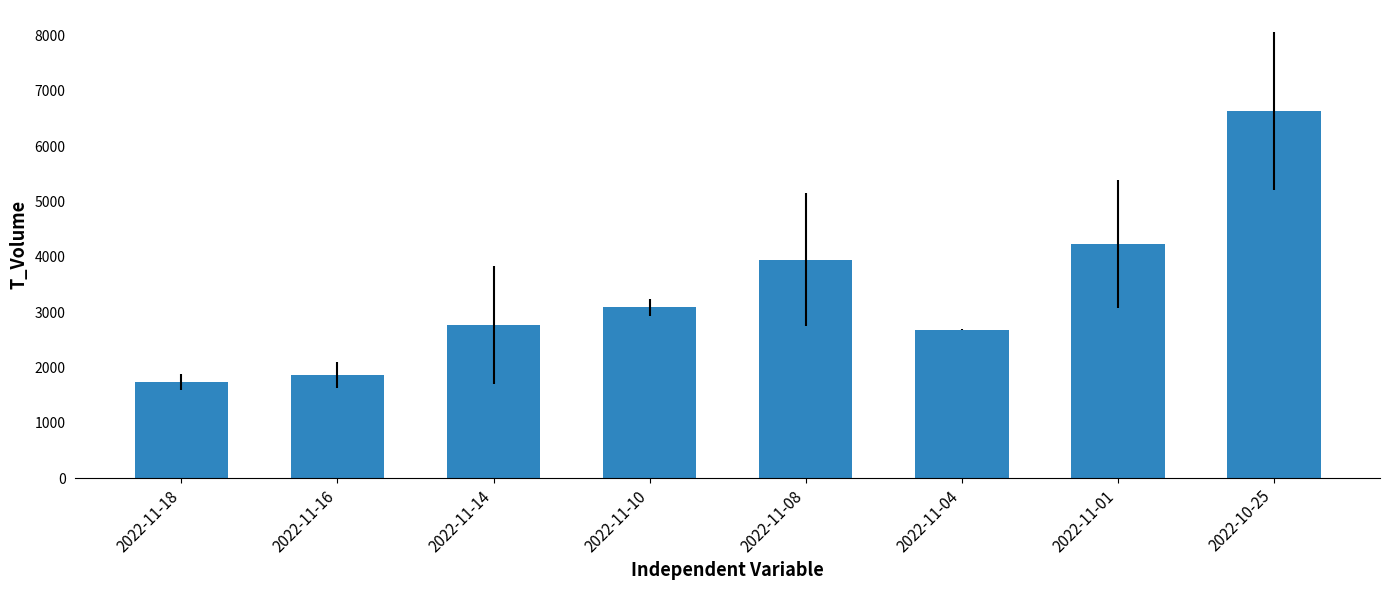

What is the sum of the values at 2022-11-10 and 2022-11-04?

5771.5